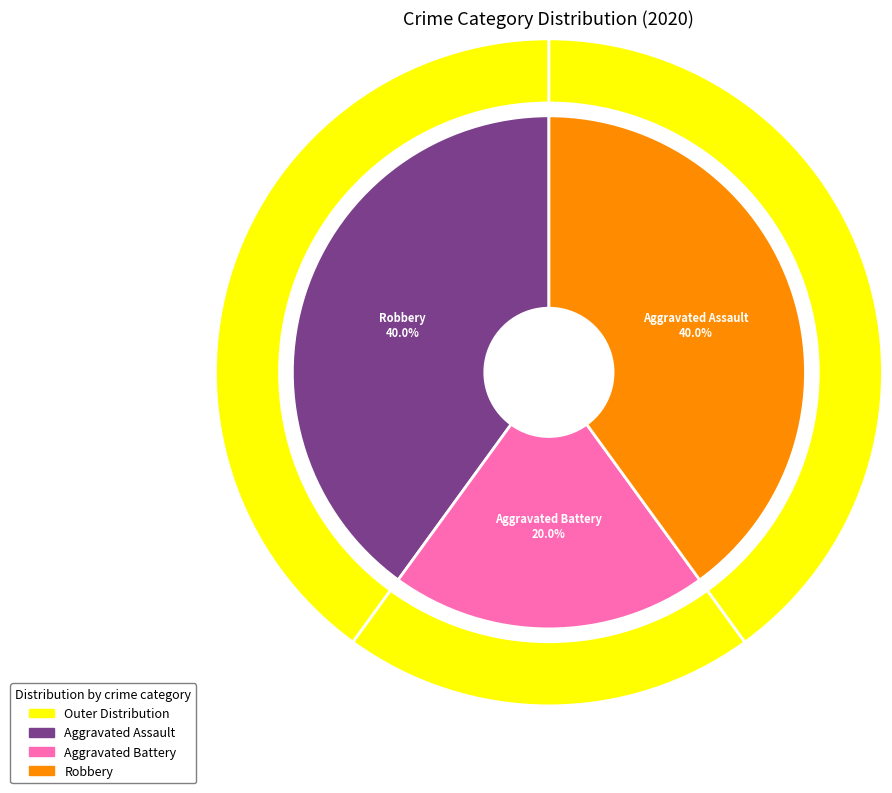

The Robbery slice represents 40% of the pie. True or false?

True